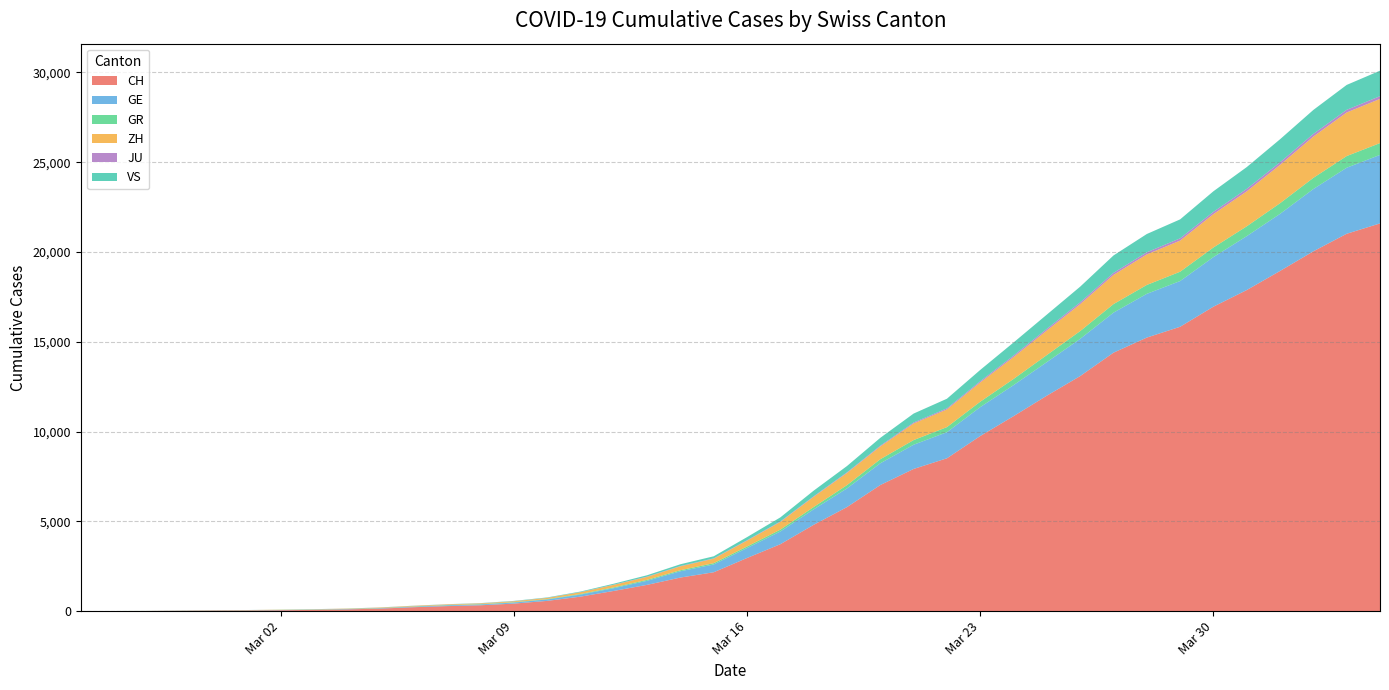

Reading right to left, what are all the values shown in this chart?

CH: 21593	21017	20040	18946	17882	16957	15837	15235	14394	13091	12000	10858	9752	8512	7918	7022	5794	4807	3727	2959	2165	1870	1463	1125	807	570	419	327	280	219	142	97	69	50	36	30	20	8	4	0
GE: 3816	3678	3469	3180	3003	2761	2547	2436	2231	2073	1870	1729	1611	1453	1350	1212	1041	863	710	556	435	351	227	155	114	80	60	45	43	30	20	16	14	11	10	9	5	1	1	0
GR: 657	649	622	592	547	535	519	495	474	433	393	343	300	284	258	226	182	128	101	84	71	56	53	43	31	22	18	18	17	16	14	12	9	9	6	6	6	2	2	0
ZH: 2461	2428	2300	2136	1947	1859	1733	1701	1627	1500	1368	1221	1073	984	925	711	679	568	429	326	250	218	163	140	101	62	49	40	34	29	23	15	13	10	7	6	2	2	0	0
JU: 154	149	149	145	140	128	127	119	114	100	92	82	69	61	54	44	36	32	29	25	19	18	17	12	7	7	7	5	5	4	4	2	2	1	1	1	1	1	0	0
VS: 1418	1385	1334	1282	1211	1144	1055	1017	968	874	793	728	628	535	498	436	349	312	225	172	115	98	76	53	30	22	17	12	7	6	5	4	3	3	2	1	1	0	0	0